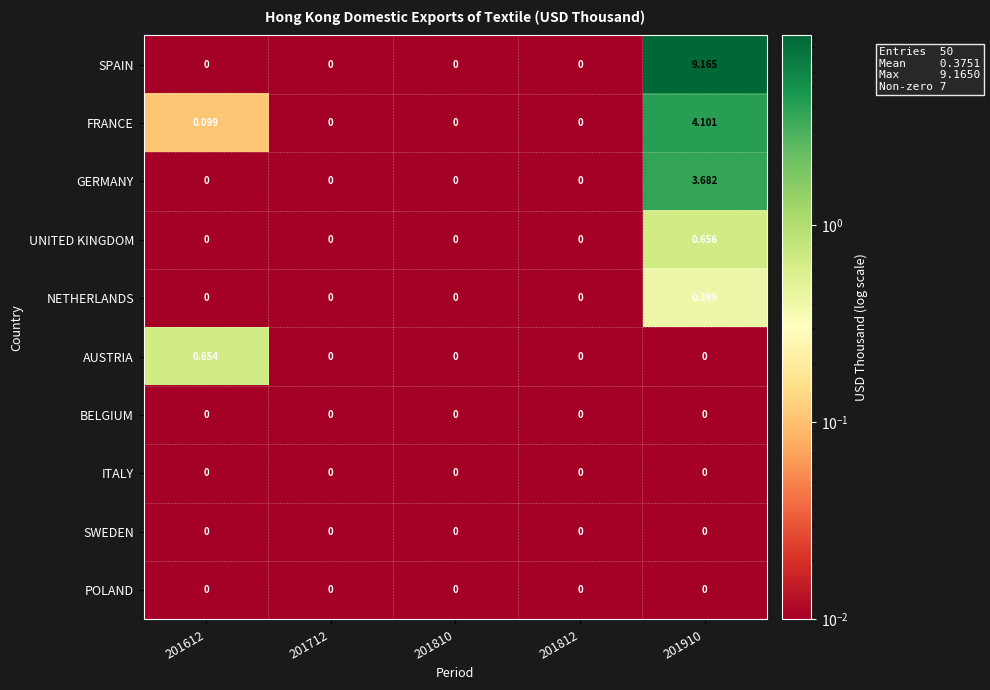

What is the total value across all series at 201712?

0.0